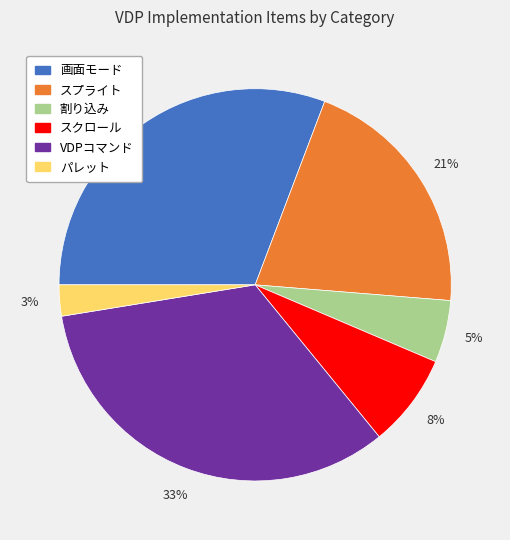

Is there a majority slice in this chart?

No